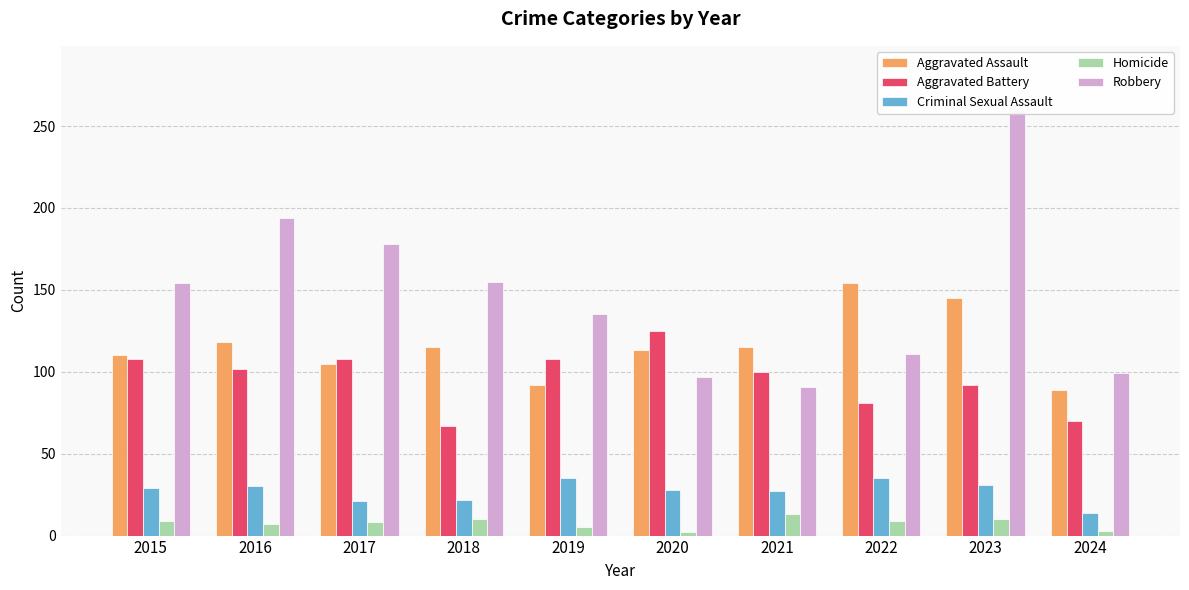

What is the difference between the maximum and second lowest values in the Homicide series?

10